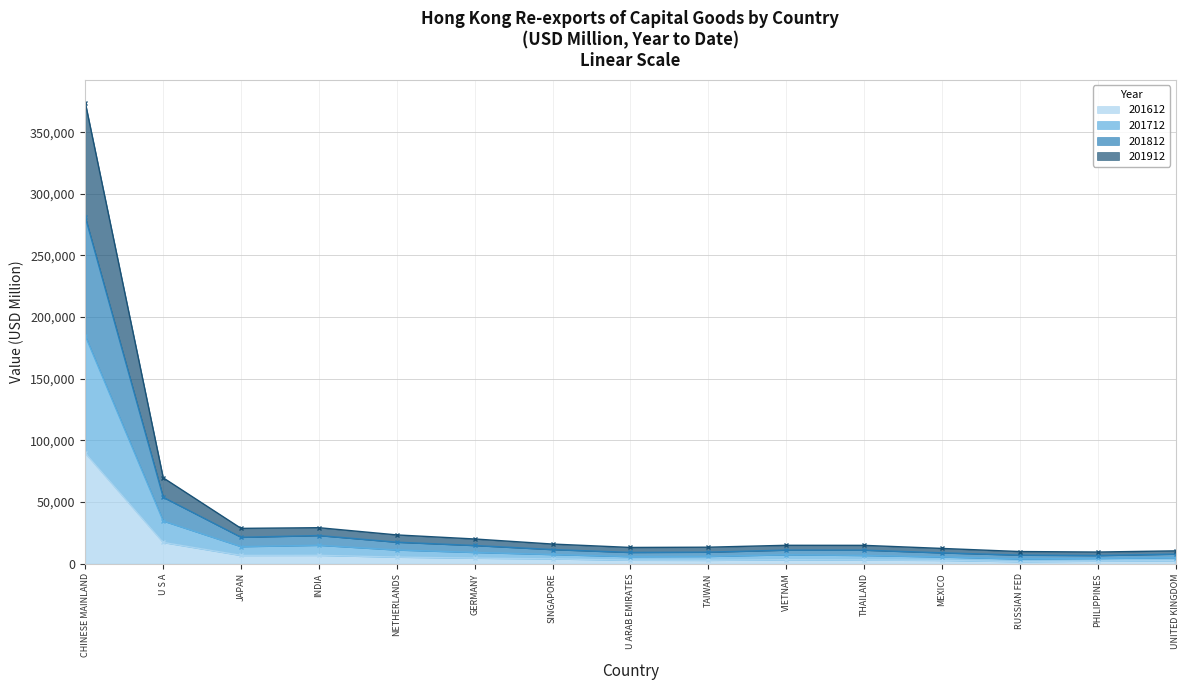

List the series in order of their overall mean, highest first.

201912 line, 201812 line, 201712 line, 201612 line